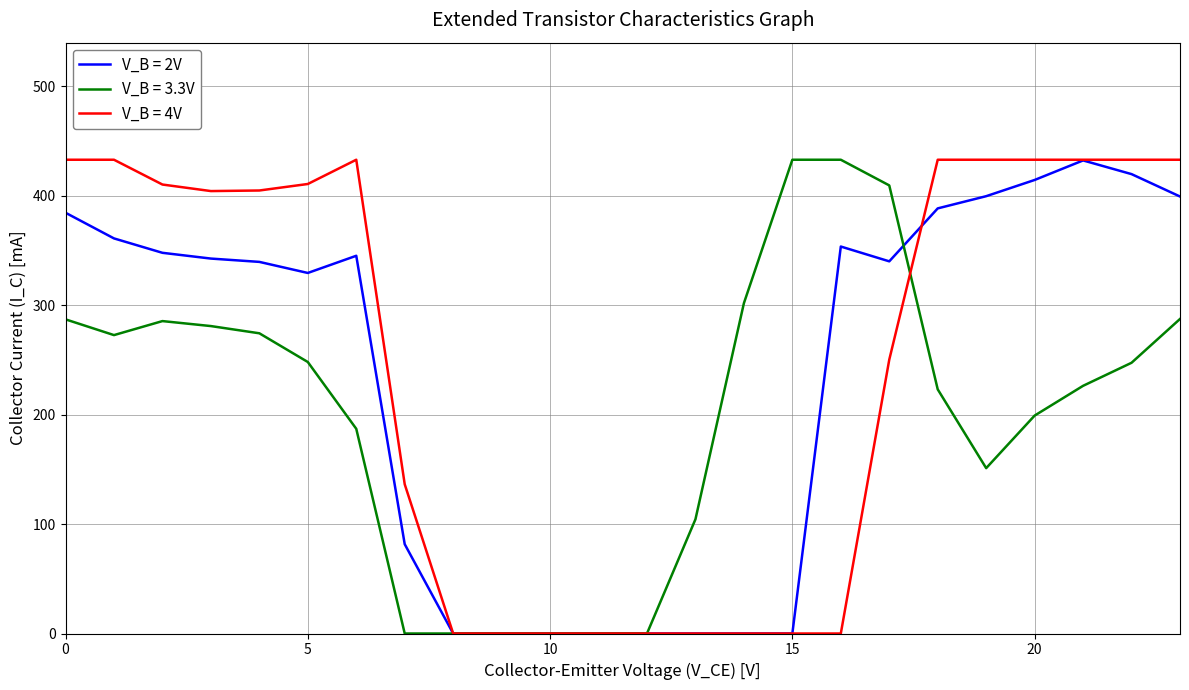

What is the maximum value for V_B = 4V?

433.0